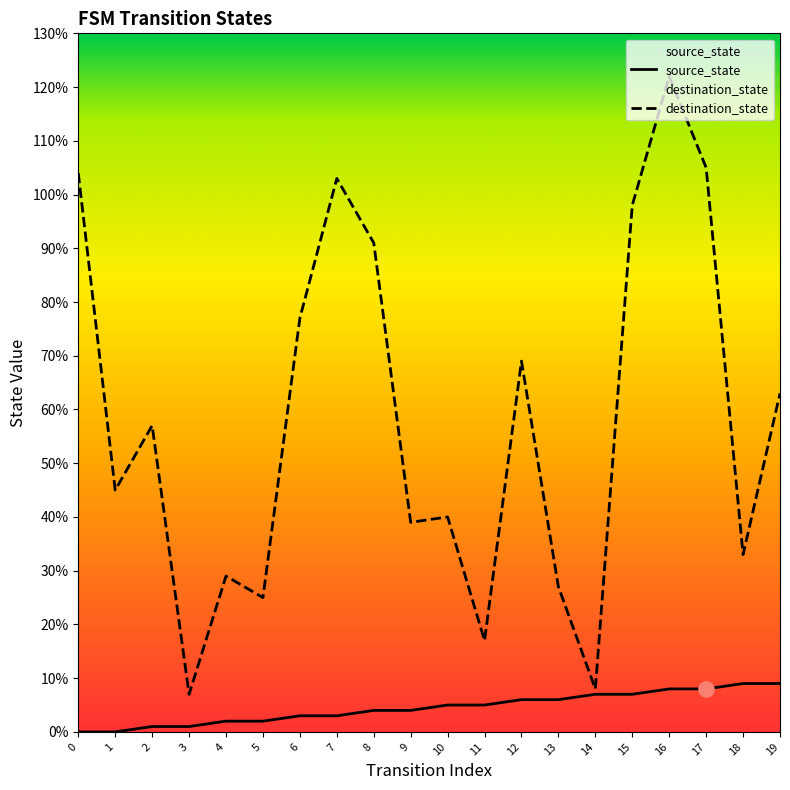

What are all the series names shown in the legend?

source_state, destination_state